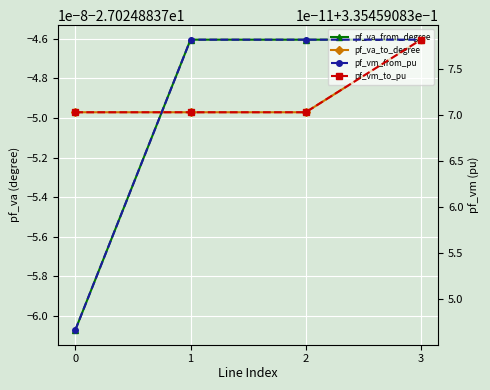

Which series has the widest spread of values?

pf_va_from_degree